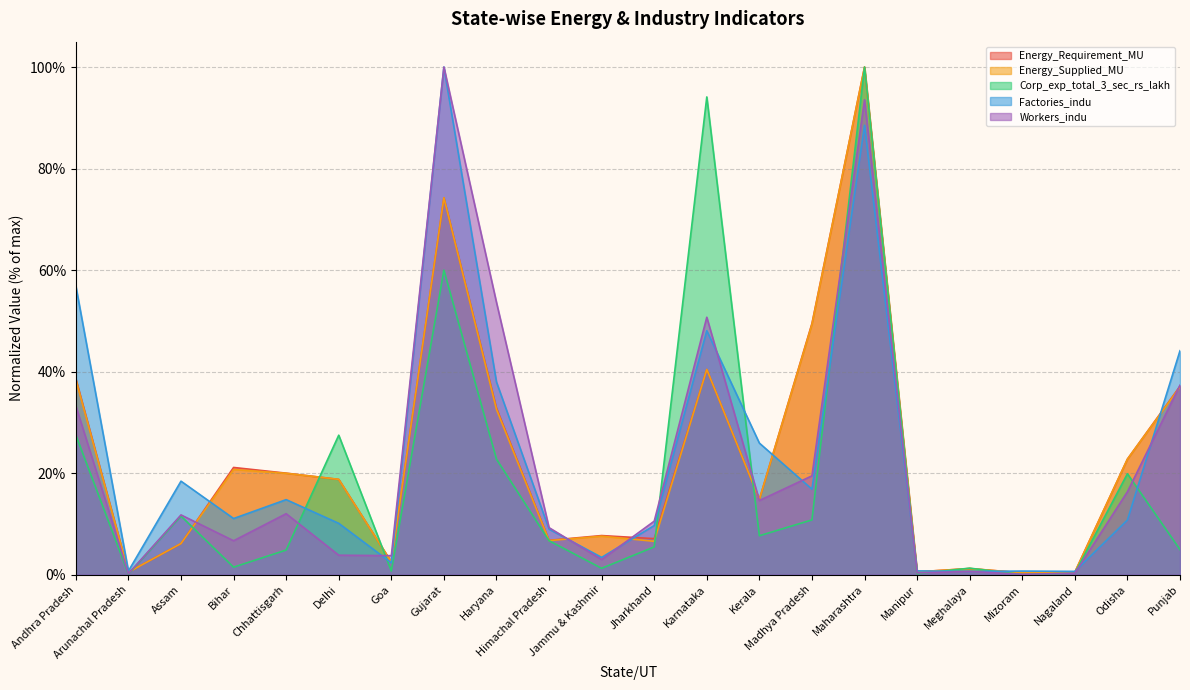

Between which two adjacent categories do Factories_indu and Energy_Supplied_MU first intersect?

Assam and Bihar